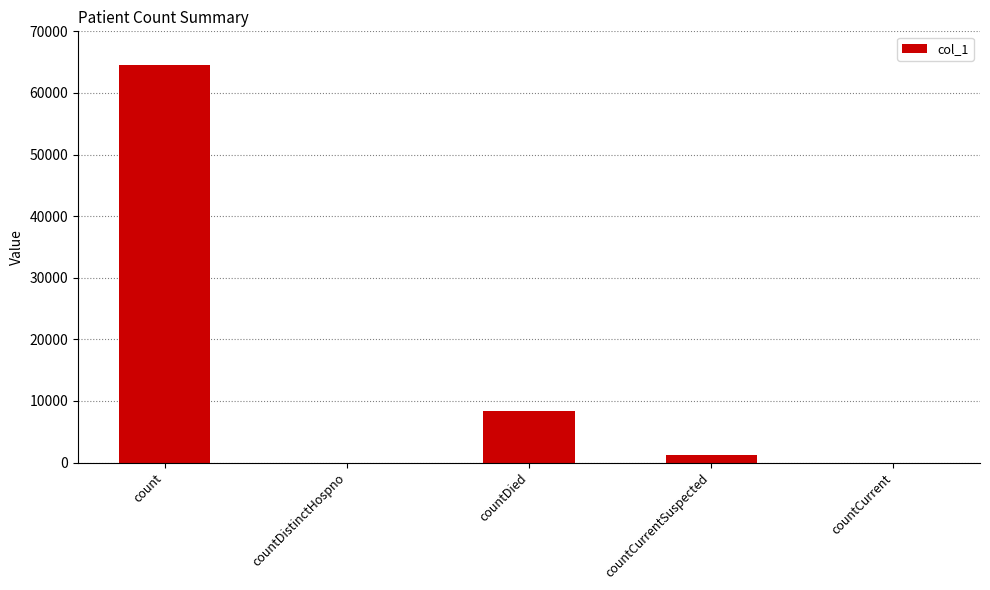

Does the chart contain stacked bars?

No